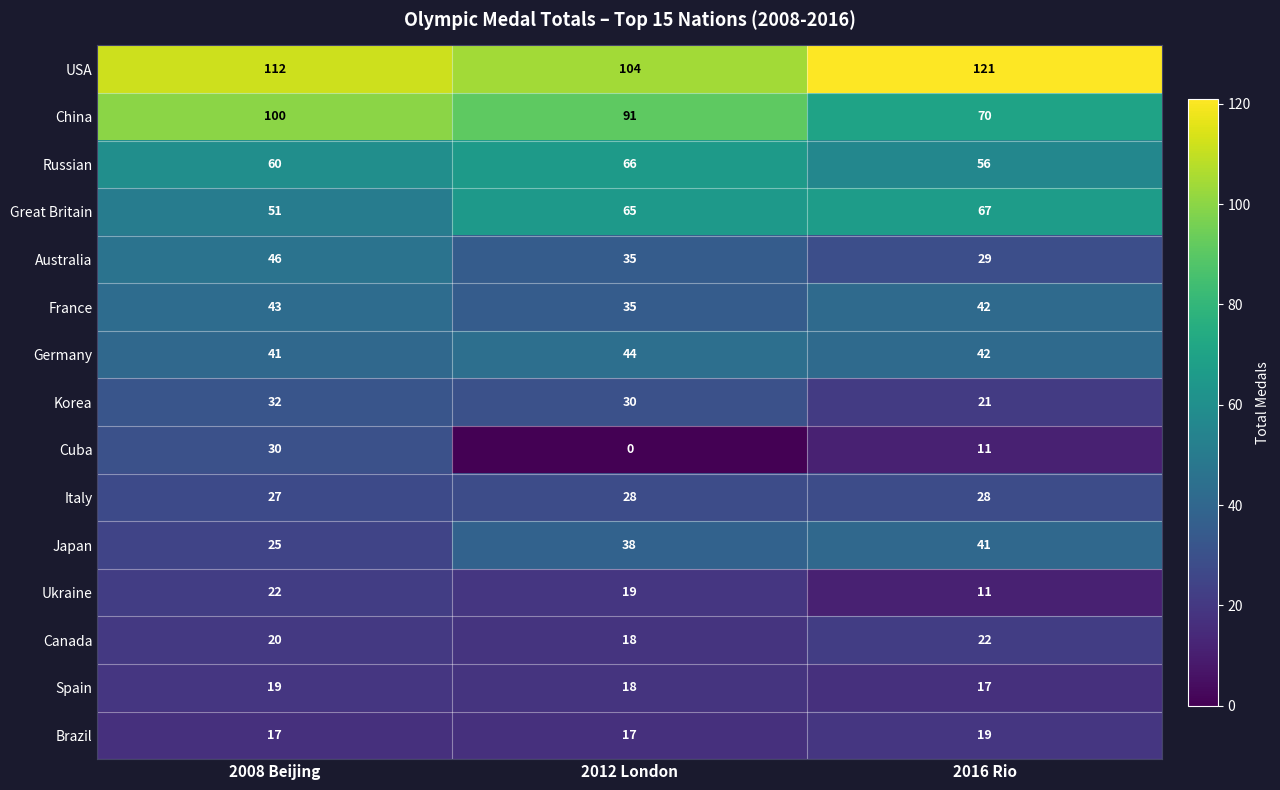

Rank the categories by France value from highest to lowest.

2008 Beijing, 2016 Rio, 2012 London